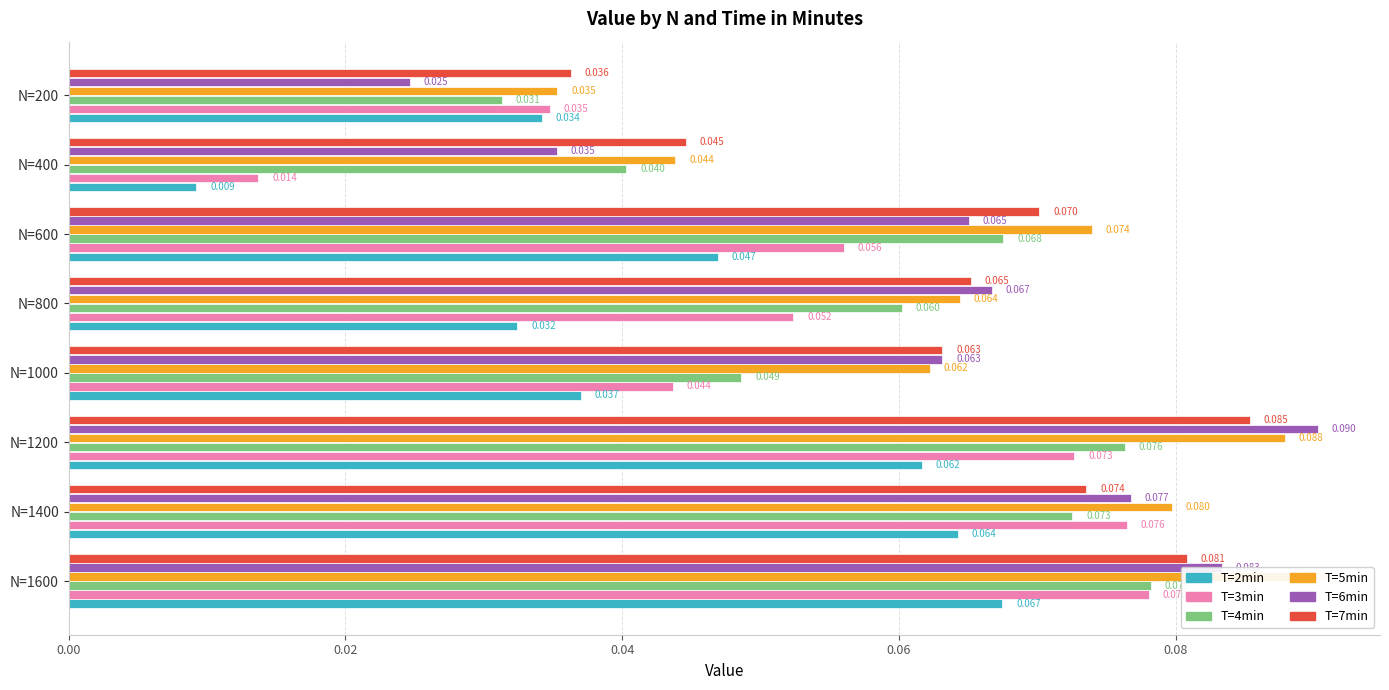

How many series are shown in this chart?

6